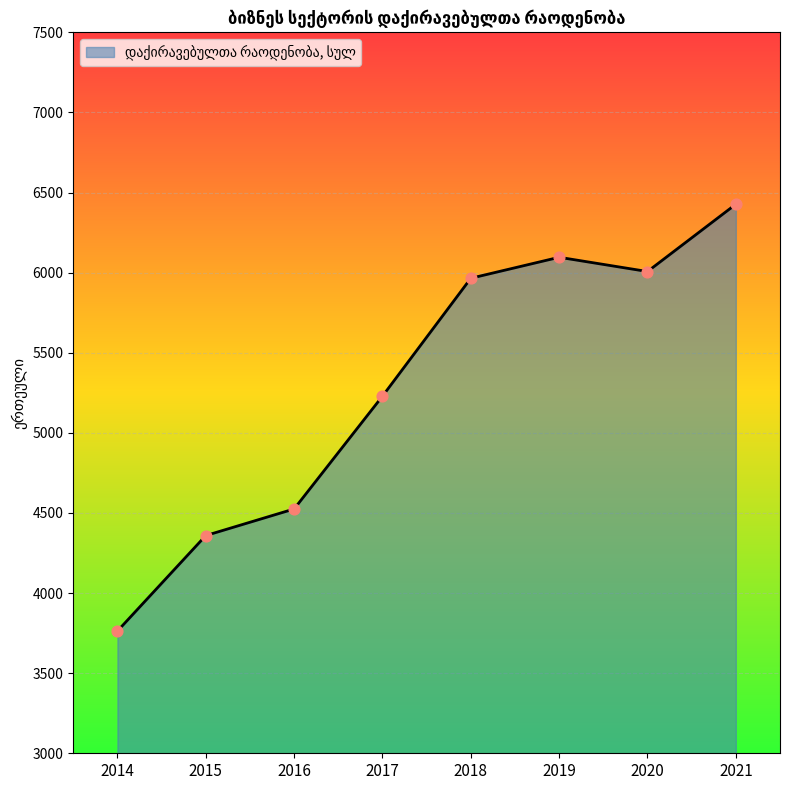

Between 2014 and 2021, which is larger?

2021